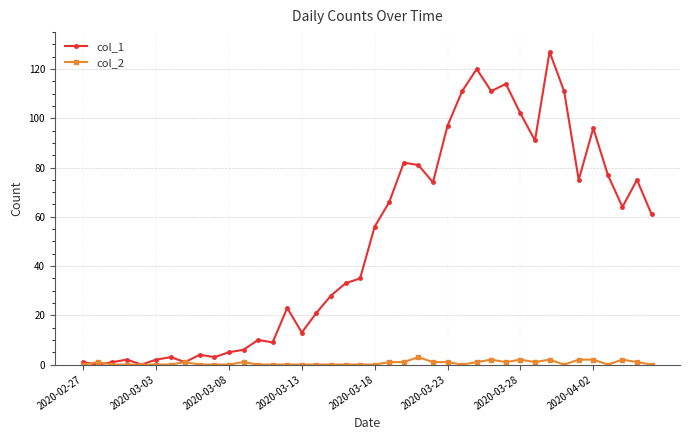

True or false: col_1 has more than 2 points higher than both neighbors.

True